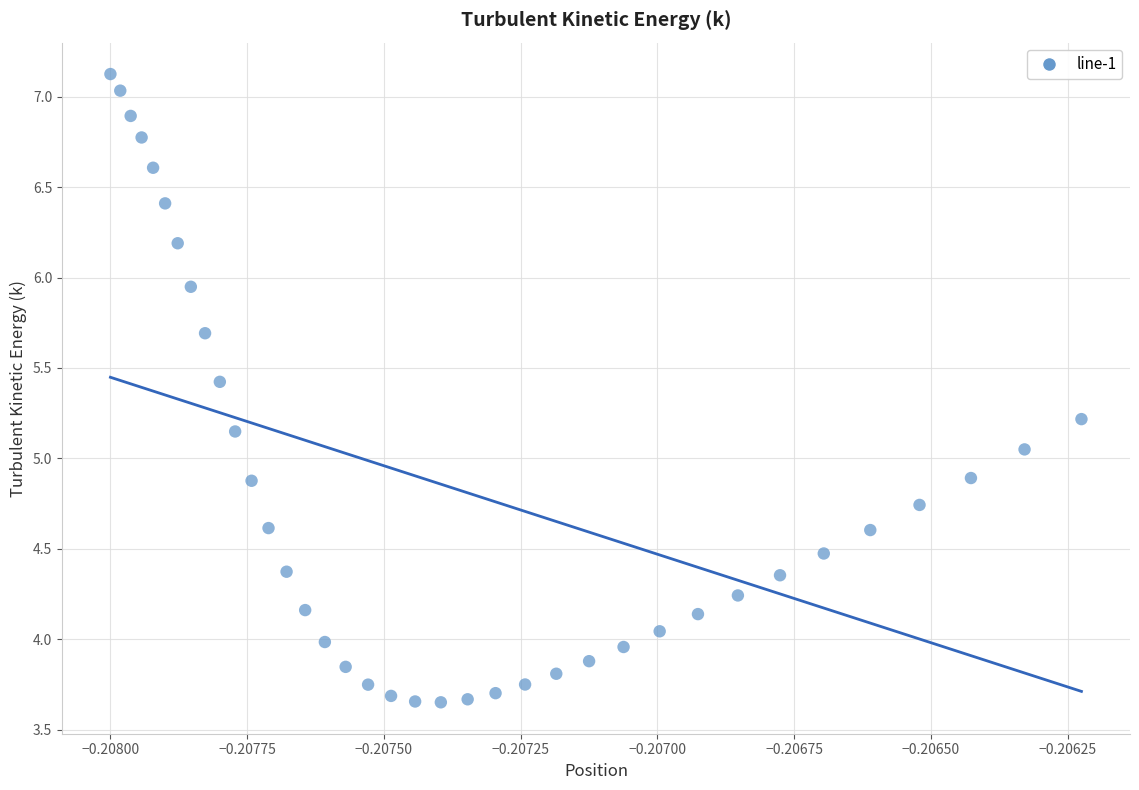

What is the range of Y values (max minus min)?

3.5